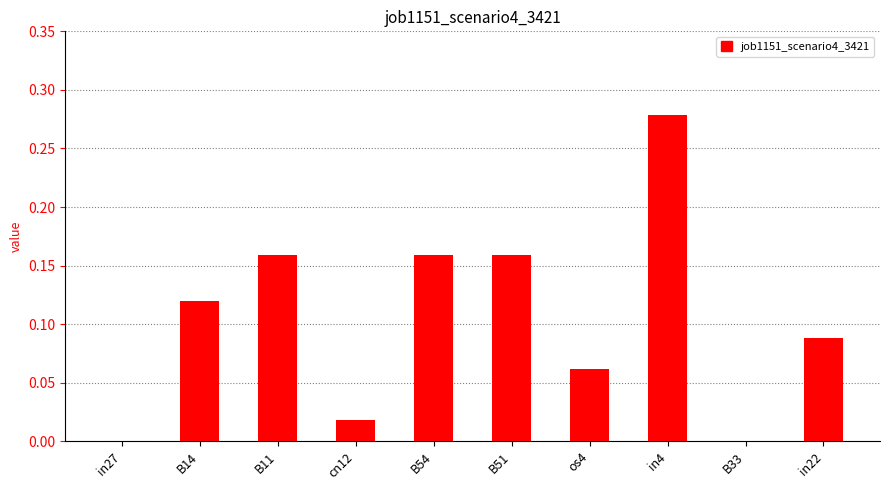

The value at in27 is 0.0. True or false?

True